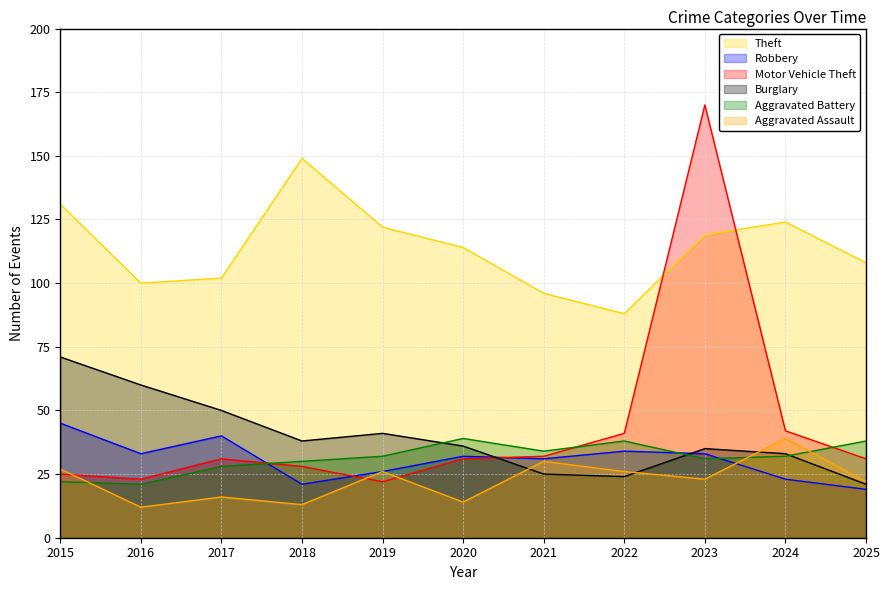

Reading left to right, transcribe all the data shown in this chart.

Theft: 2015=131	2016=100	2017=102	2018=149	2019=122	2020=114	2021=96	2022=88	2023=119	2024=124	2025=108
Robbery: 2015=45	2016=33	2017=40	2018=21	2019=26	2020=32	2021=31	2022=34	2023=33	2024=23	2025=19
Motor Vehicle Theft: 2015=25	2016=23	2017=31	2018=28	2019=22	2020=31	2021=32	2022=41	2023=170	2024=42	2025=31
Burglary: 2015=71	2016=60	2017=50	2018=38	2019=41	2020=36	2021=25	2022=24	2023=35	2024=33	2025=21
Aggravated Battery: 2015=22	2016=21	2017=28	2018=30	2019=32	2020=39	2021=34	2022=38	2023=31	2024=32	2025=38
Aggravated Assault: 2015=27	2016=12	2017=16	2018=13	2019=26	2020=14	2021=30	2022=26	2023=23	2024=39	2025=22